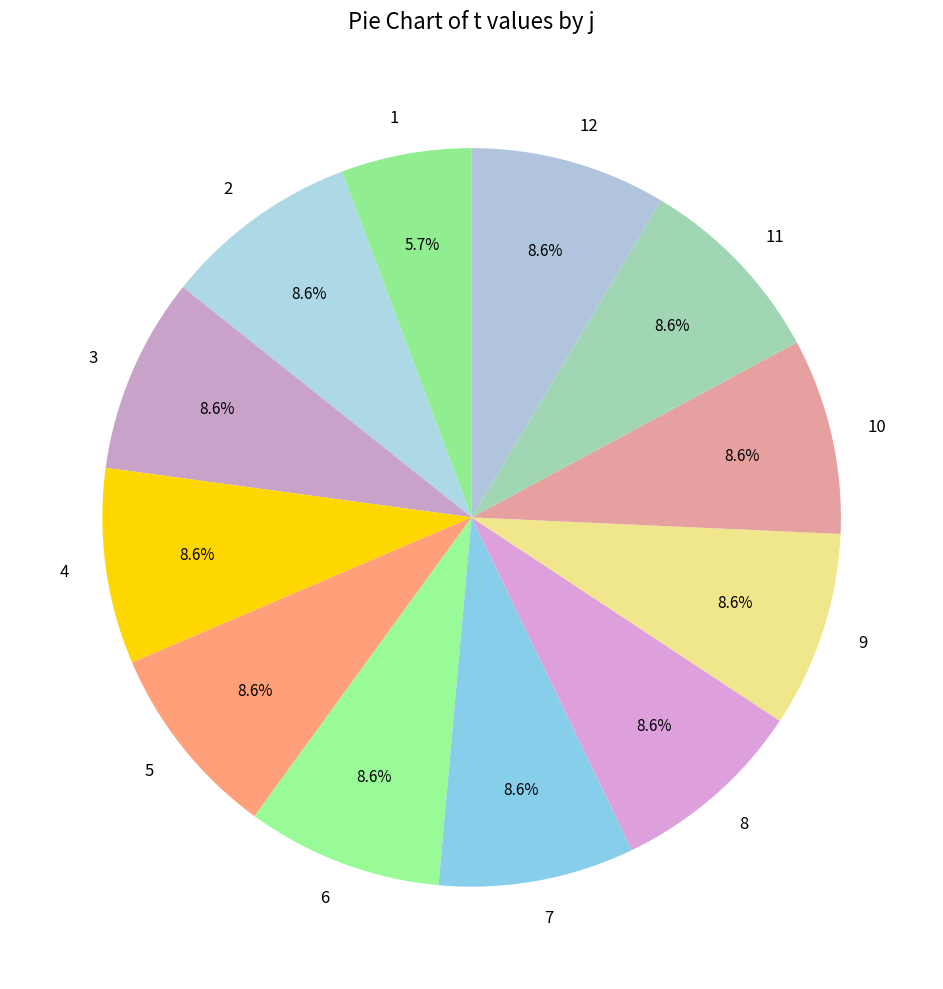

Combined, do 11 and 7 account for over 50%?

No